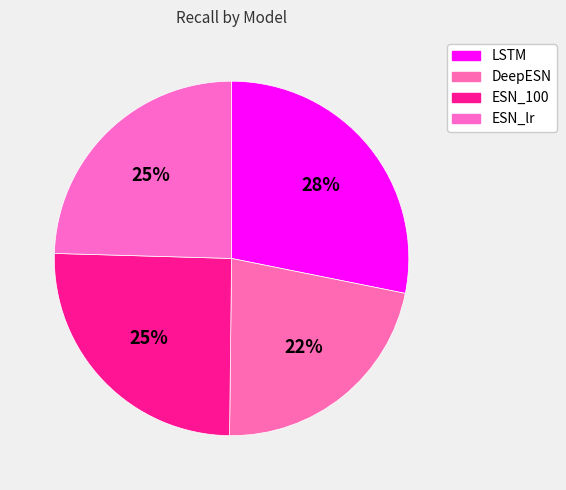

Is the sum of ESN_lr and LSTM greater than half?

Yes